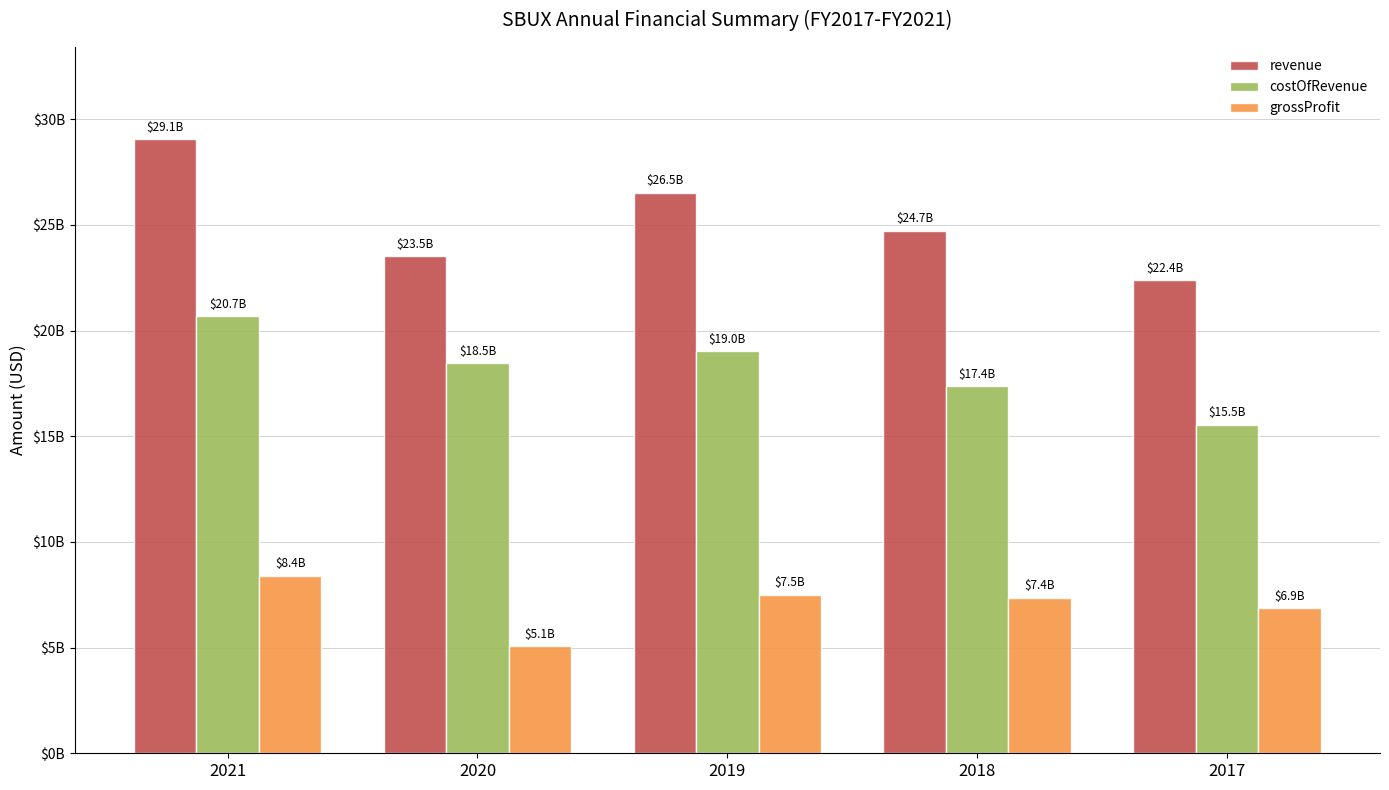

What is the value of the costOfRevenue bar at the 5th from the left?

15531500000